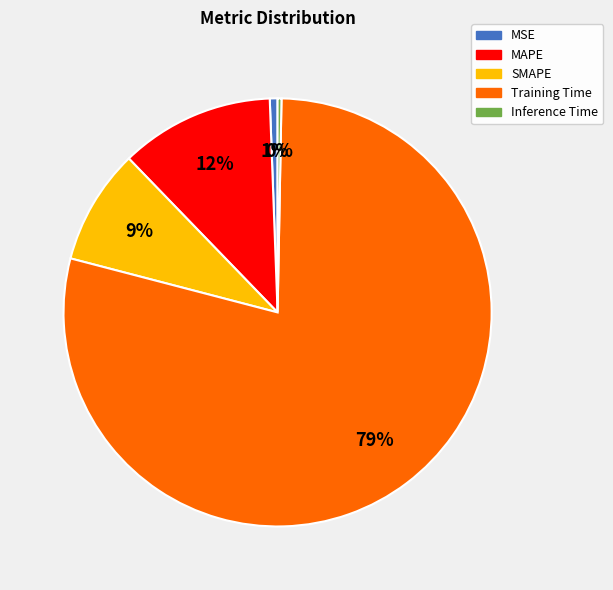

Does SMAPE represent more than half of the total?

No